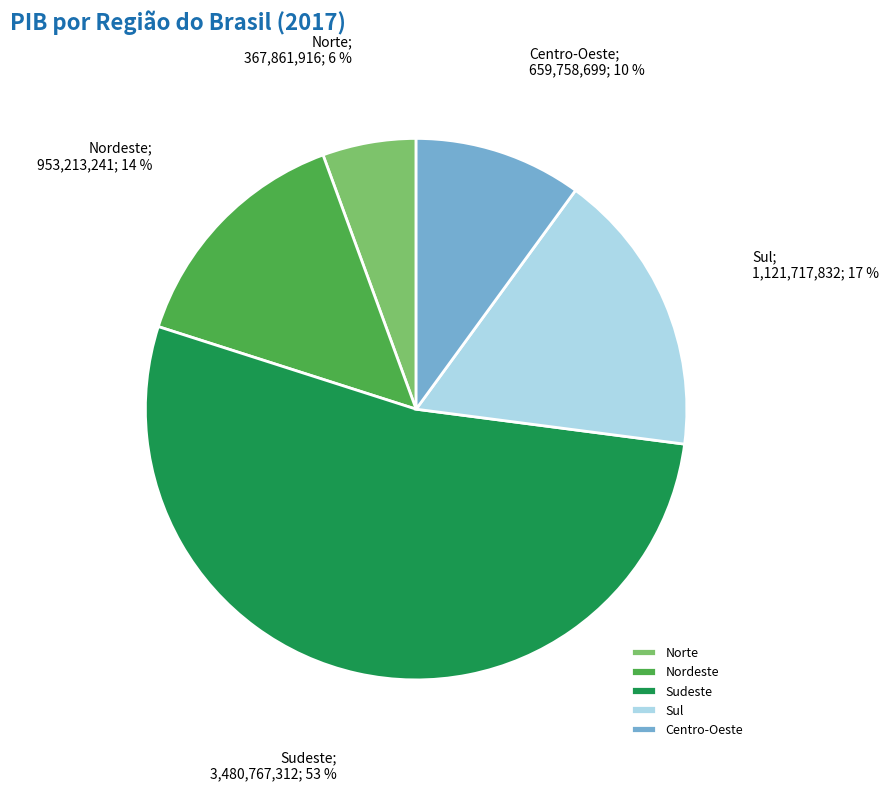

Rank the categories by value from lowest to highest.

Norte, Centro-Oeste, Nordeste, Sul, Sudeste